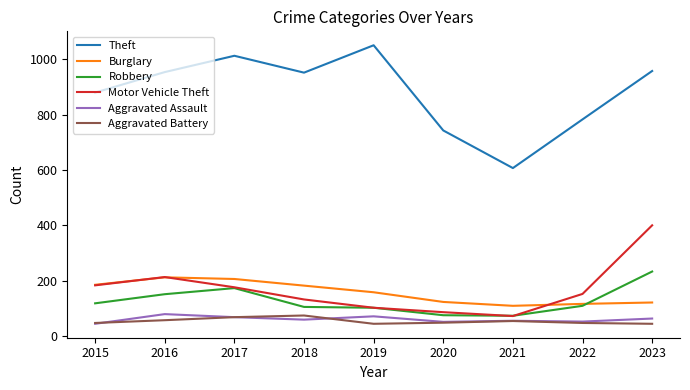

True or false: Motor Vehicle Theft and Aggravated Battery cross at least once.

False